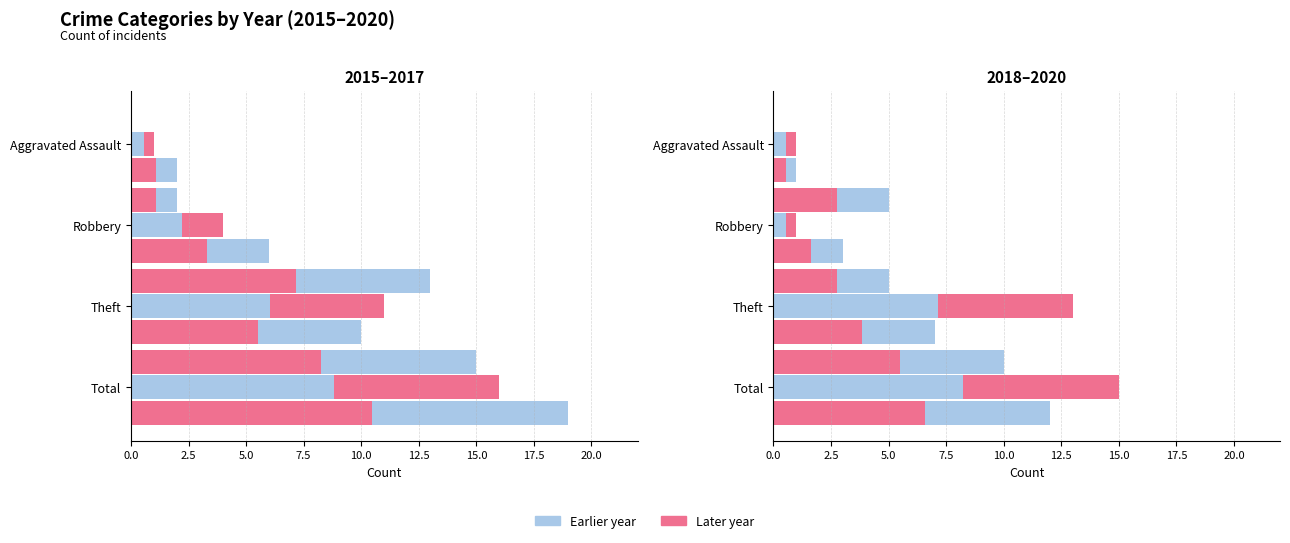

Reading left to right, list all the values displayed in this chart.

2015_overlay: 0.0	1.1	7.2	8.2
2016_overlay: 0.6	2.2	6.1	8.8
2017_overlay: 1.1	3.3	5.5	10.5
2018_overlay: 0.0	2.8	2.8	5.5
2019_overlay: 0.6	0.6	7.2	8.2
2020_overlay: 0.6	1.7	3.9	6.6